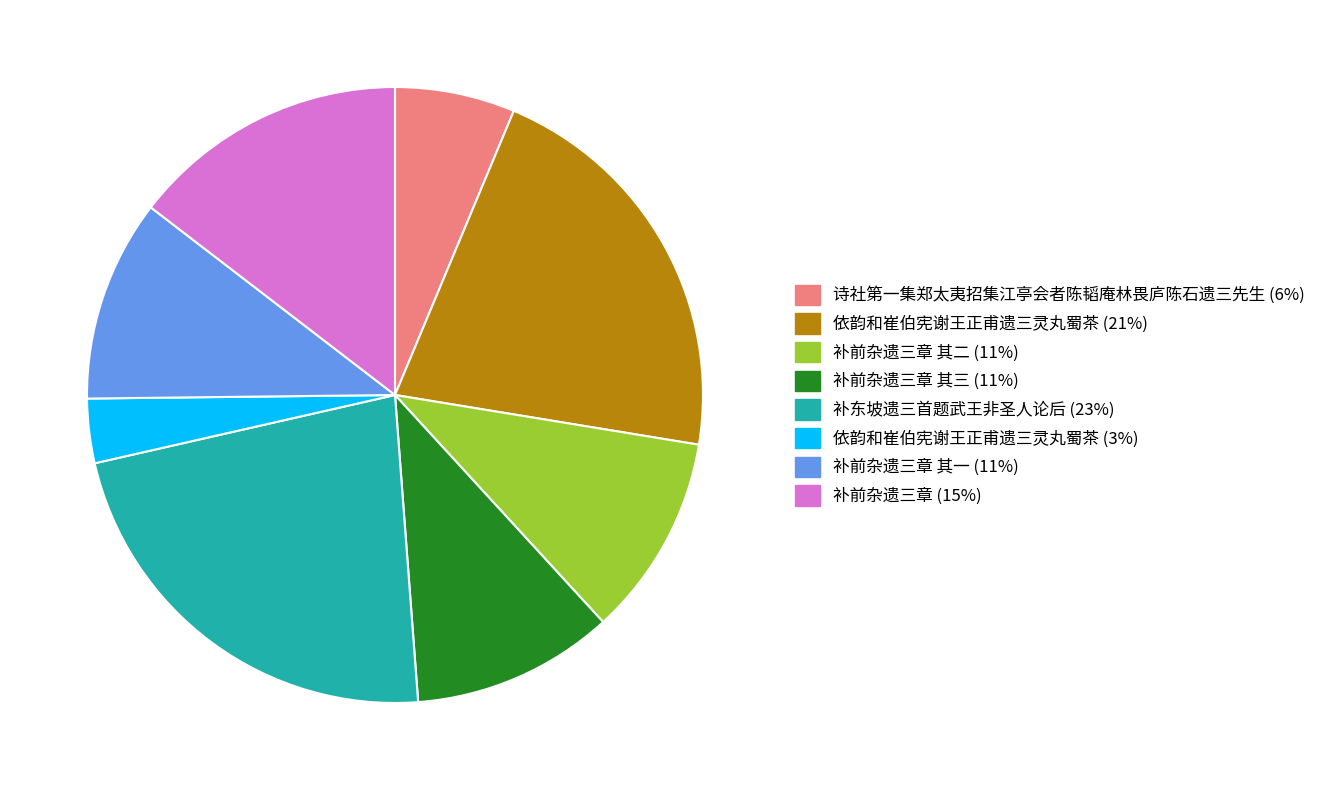

How many slices are in this pie chart?

8